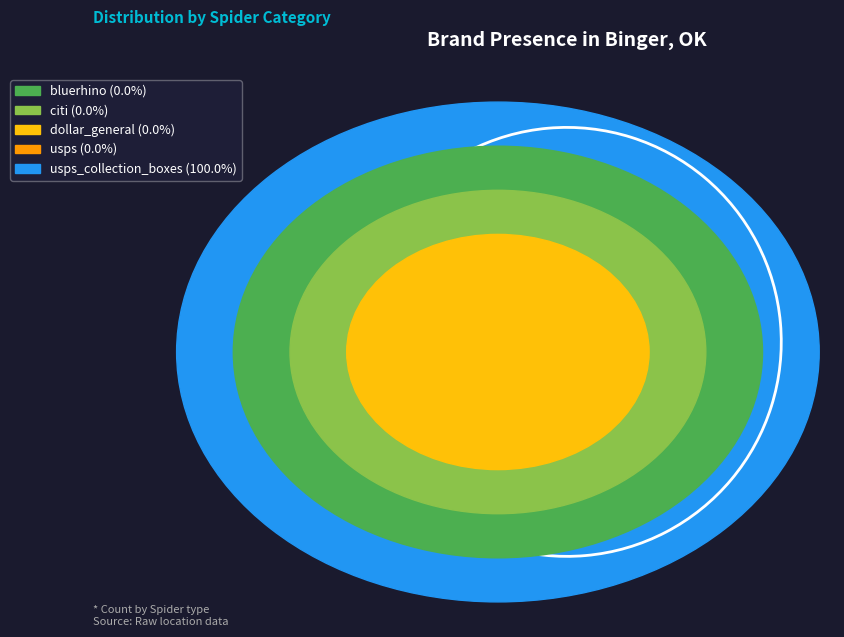

Is there a majority slice in this chart?

Yes